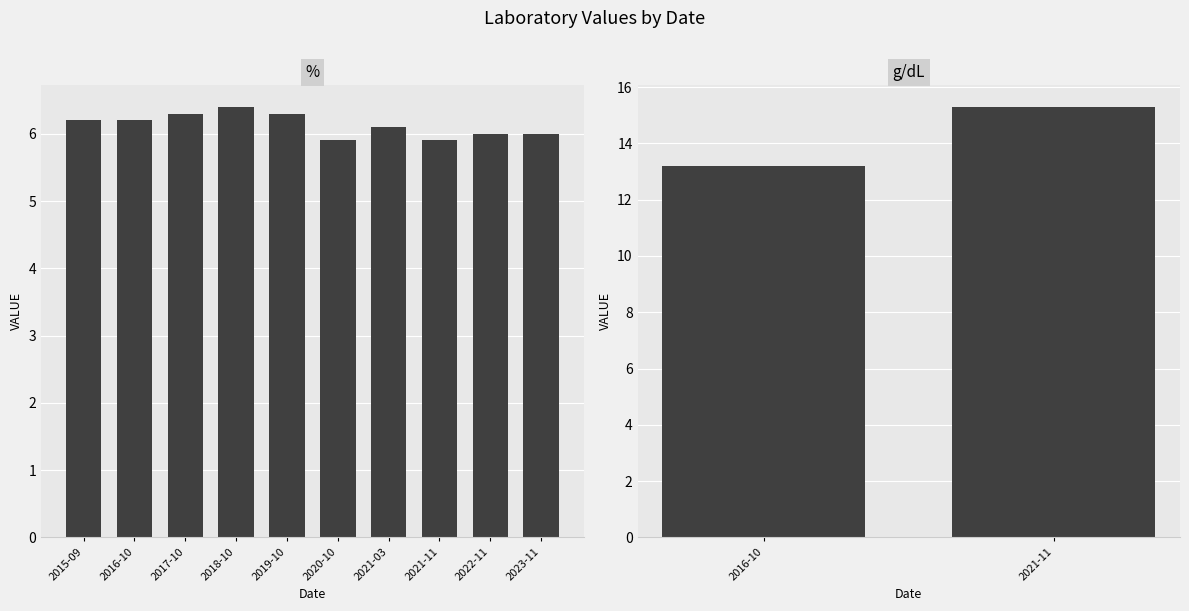

Which has a higher value, 2023-11 or 2016-10?

2016-10